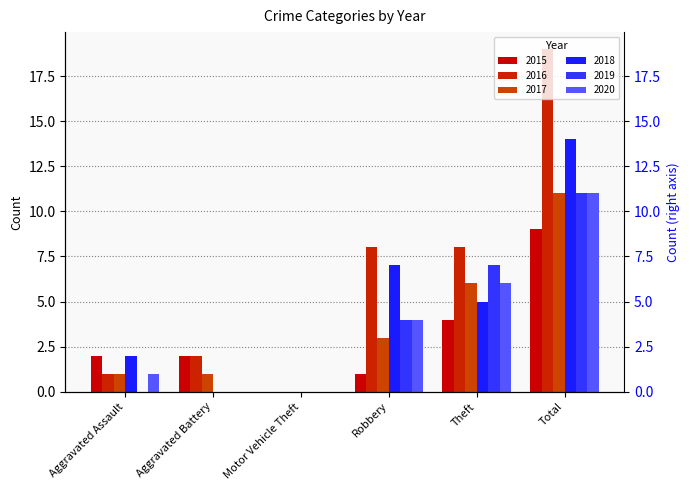

What is the difference between the highest and lowest values at Aggravated Battery?

2